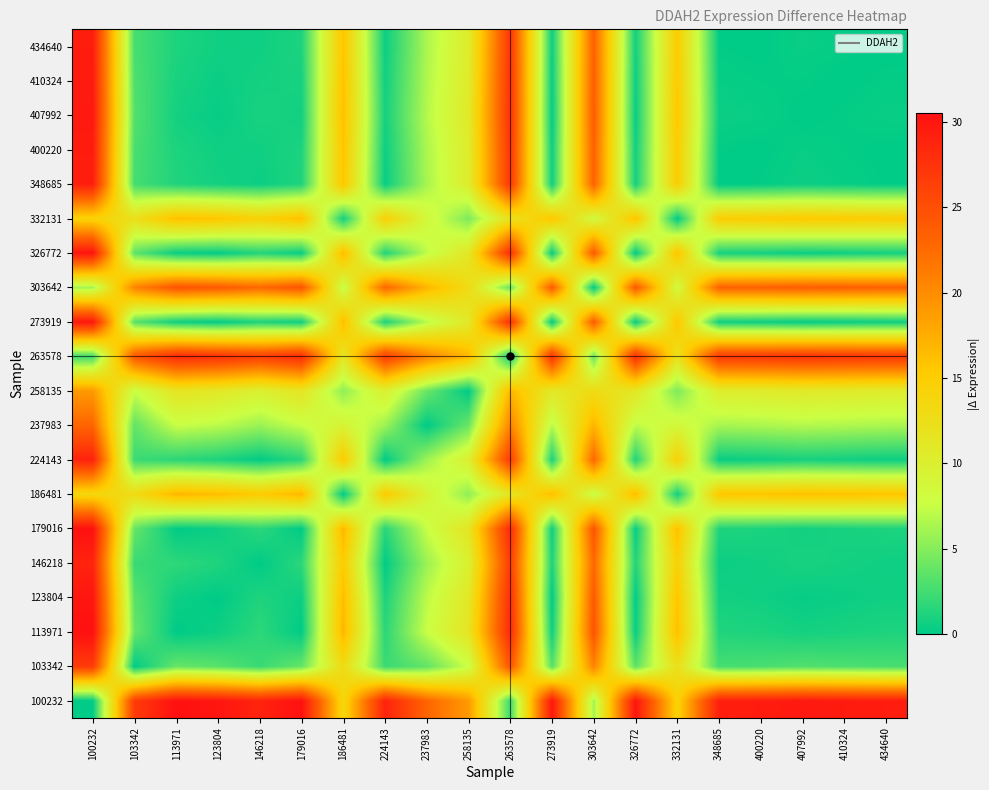

Reading left to right, transcribe all the data shown in this chart.

100232: 100232=0.0	103342=26.7	113971=30.5	123804=30.0	146218=28.8	179016=30.5	186481=13.6	224143=28.9	237983=23.0	258135=19.0	263578=2.3	273919=29.9	303642=6.1	326772=30.1	332131=14.3	348685=29.3	400220=29.4	407992=29.8	410324=29.6	434640=29.4
103342: 100232=26.7	103342=0.0	113971=3.9	123804=3.3	146218=2.1	179016=3.8	186481=13.1	224143=2.2	237983=3.7	258135=7.7	263578=24.4	273919=3.3	303642=20.6	326772=3.5	332131=12.4	348685=2.6	400220=2.8	407992=3.1	410324=2.9	434640=2.7
113971: 100232=30.5	103342=3.9	113971=0.0	123804=0.5	146218=1.7	179016=0.0	186481=16.9	224143=1.6	237983=7.5	258135=11.5	263578=28.3	273919=0.6	303642=24.5	326772=0.4	332131=16.2	348685=1.2	400220=1.1	407992=0.8	410324=1.0	434640=1.1
123804: 100232=30.0	103342=3.3	113971=0.5	123804=0.0	146218=1.2	179016=0.5	186481=16.4	224143=1.1	237983=7.0	258135=11.0	263578=27.8	273919=0.1	303642=23.9	326772=0.1	332131=15.7	348685=0.7	400220=0.6	407992=0.3	410324=0.4	434640=0.6
146218: 100232=28.8	103342=2.1	113971=1.7	123804=1.2	146218=0.0	179016=1.7	186481=15.2	224143=0.1	237983=5.8	258135=9.8	263578=26.6	273919=1.1	303642=22.8	326772=1.3	332131=14.5	348685=0.5	400220=0.6	407992=0.9	410324=0.8	434640=0.6
179016: 100232=30.5	103342=3.8	113971=0.0	123804=0.5	146218=1.7	179016=0.0	186481=16.9	224143=1.6	237983=7.5	258135=11.5	263578=28.2	273919=0.5	303642=24.4	326772=0.3	332131=16.2	348685=1.2	400220=1.1	407992=0.7	410324=0.9	434640=1.1
186481: 100232=13.6	103342=13.1	113971=16.9	123804=16.4	146218=15.2	179016=16.9	186481=0.0	224143=15.3	237983=9.4	258135=5.4	263578=11.3	273919=16.3	303642=7.5	326772=16.6	332131=0.7	348685=15.7	400220=15.8	407992=16.2	410324=16.0	434640=15.8
224143: 100232=28.9	103342=2.2	113971=1.6	123804=1.1	146218=0.1	179016=1.6	186481=15.3	224143=0.0	237983=5.9	258135=9.9	263578=26.6	273919=1.0	303642=22.8	326772=1.2	332131=14.6	348685=0.4	400220=0.5	407992=0.8	410324=0.7	434640=0.5
237983: 100232=23.0	103342=3.7	113971=7.5	123804=7.0	146218=5.8	179016=7.5	186481=9.4	224143=5.9	237983=0.0	258135=4.0	263578=20.7	273919=6.9	303642=16.9	326772=7.2	332131=8.7	348685=6.3	400220=6.4	407992=6.8	410324=6.6	434640=6.4
258135: 100232=19.0	103342=7.7	113971=11.5	123804=11.0	146218=9.8	179016=11.5	186481=5.4	224143=9.9	237983=4.0	258135=0.0	263578=16.8	273919=10.9	303642=13.0	326772=11.1	332131=4.7	348685=10.3	400220=10.4	407992=10.7	410324=10.6	434640=10.4
263578: 100232=2.3	103342=24.4	113971=28.3	123804=27.8	146218=26.6	179016=28.2	186481=11.3	224143=26.6	237983=20.7	258135=16.8	263578=0.0	273919=27.7	303642=3.8	326772=27.9	332131=12.0	348685=27.0	400220=27.2	407992=27.5	410324=27.3	434640=27.1
273919: 100232=29.9	103342=3.3	113971=0.6	123804=0.1	146218=1.1	179016=0.5	186481=16.3	224143=1.0	237983=6.9	258135=10.9	263578=27.7	273919=0.0	303642=23.9	326772=0.2	332131=15.7	348685=0.7	400220=0.5	407992=0.2	410324=0.4	434640=0.6
303642: 100232=6.1	103342=20.6	113971=24.5	123804=23.9	146218=22.8	179016=24.4	186481=7.5	224143=22.8	237983=16.9	258135=13.0	263578=3.8	273919=23.9	303642=0.0	326772=24.1	332131=8.2	348685=23.2	400220=23.4	407992=23.7	410324=23.5	434640=23.3
326772: 100232=30.1	103342=3.5	113971=0.4	123804=0.1	146218=1.3	179016=0.3	186481=16.6	224143=1.2	237983=7.2	258135=11.1	263578=27.9	273919=0.2	303642=24.1	326772=0.0	332131=15.9	348685=0.9	400220=0.7	407992=0.4	410324=0.6	434640=0.8
332131: 100232=14.3	103342=12.4	113971=16.2	123804=15.7	146218=14.5	179016=16.2	186481=0.7	224143=14.6	237983=8.7	258135=4.7	263578=12.0	273919=15.7	303642=8.2	326772=15.9	332131=0.0	348685=15.0	400220=15.1	407992=15.5	410324=15.3	434640=15.1
348685: 100232=29.3	103342=2.6	113971=1.2	123804=0.7	146218=0.5	179016=1.2	186481=15.7	224143=0.4	237983=6.3	258135=10.3	263578=27.0	273919=0.7	303642=23.2	326772=0.9	332131=15.0	348685=0.0	400220=0.1	407992=0.5	410324=0.3	434640=0.1
400220: 100232=29.4	103342=2.8	113971=1.1	123804=0.6	146218=0.6	179016=1.1	186481=15.8	224143=0.5	237983=6.4	258135=10.4	263578=27.2	273919=0.5	303642=23.4	326772=0.7	332131=15.1	348685=0.1	400220=0.0	407992=0.3	410324=0.2	434640=0.0
407992: 100232=29.8	103342=3.1	113971=0.8	123804=0.3	146218=0.9	179016=0.7	186481=16.2	224143=0.8	237983=6.8	258135=10.7	263578=27.5	273919=0.2	303642=23.7	326772=0.4	332131=15.5	348685=0.5	400220=0.3	407992=0.0	410324=0.2	434640=0.4
410324: 100232=29.6	103342=2.9	113971=1.0	123804=0.4	146218=0.8	179016=0.9	186481=16.0	224143=0.7	237983=6.6	258135=10.6	263578=27.3	273919=0.4	303642=23.5	326772=0.6	332131=15.3	348685=0.3	400220=0.2	407992=0.2	410324=0.0	434640=0.2
434640: 100232=29.4	103342=2.7	113971=1.1	123804=0.6	146218=0.6	179016=1.1	186481=15.8	224143=0.5	237983=6.4	258135=10.4	263578=27.1	273919=0.6	303642=23.3	326772=0.8	332131=15.1	348685=0.1	400220=0.0	407992=0.4	410324=0.2	434640=0.0